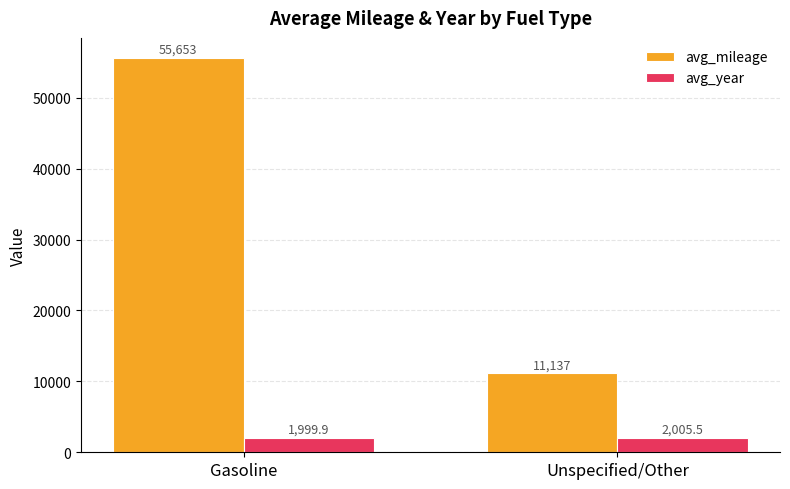

The value of avg_mileage at Unspecified/Other is 5103.4. True or false?

False